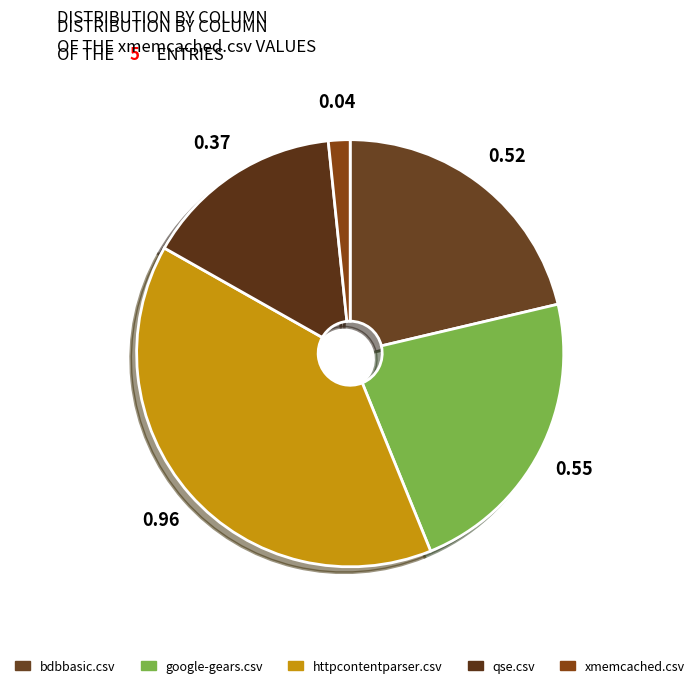

The bdbbasic.csv slice represents 32% of the pie. True or false?

False